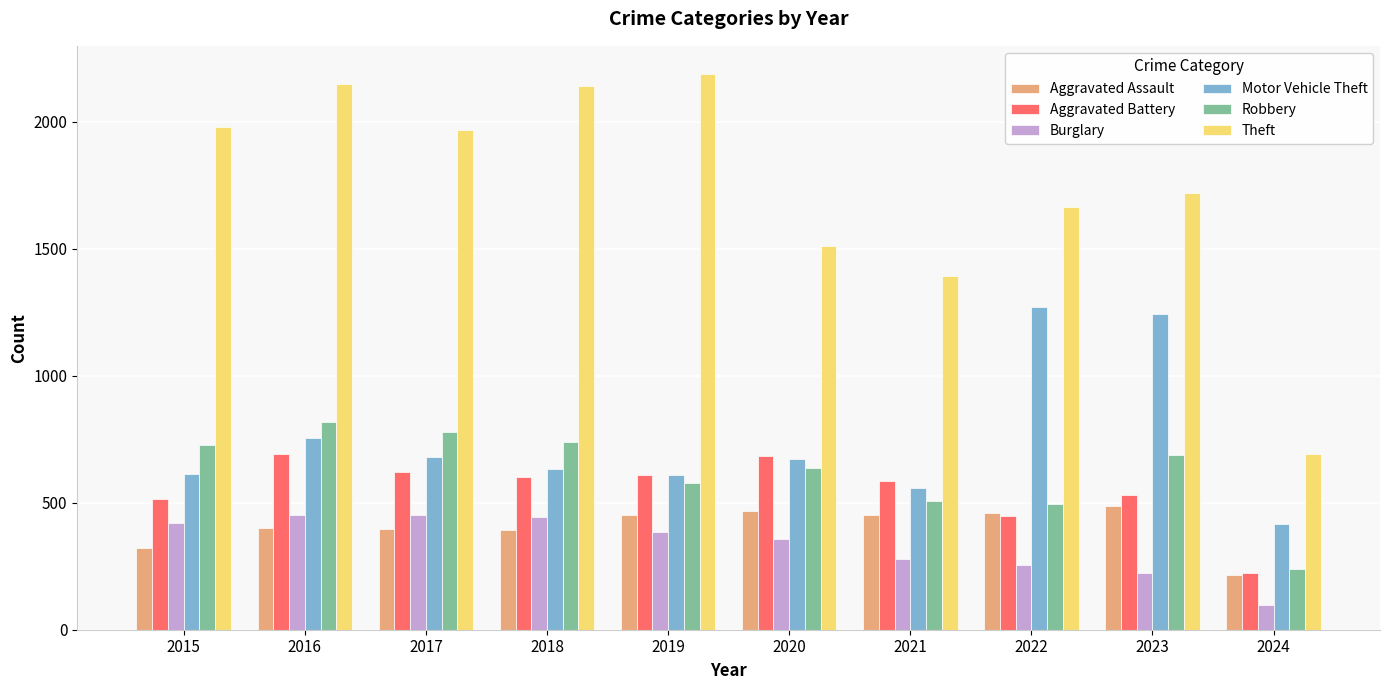

What is the difference between the Motor Vehicle Theft values at 2024 and 2023?

829